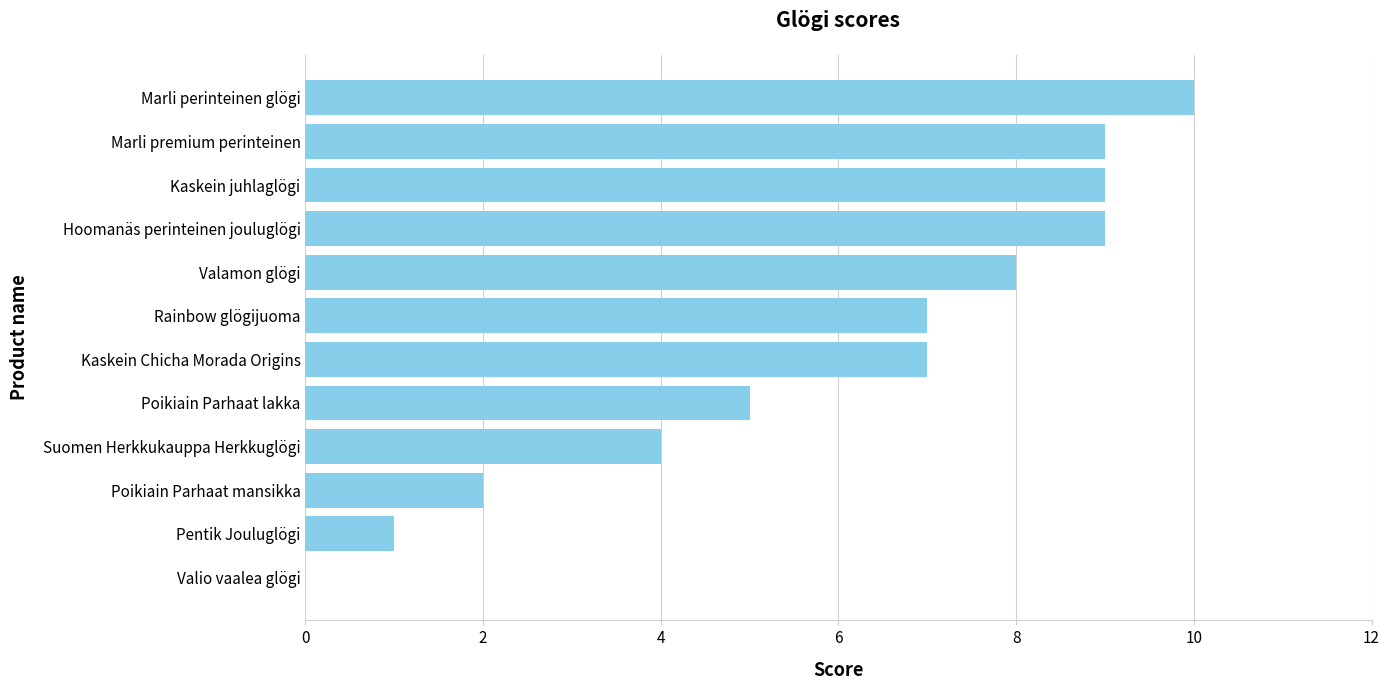

How many values are between 4 and 9?

8